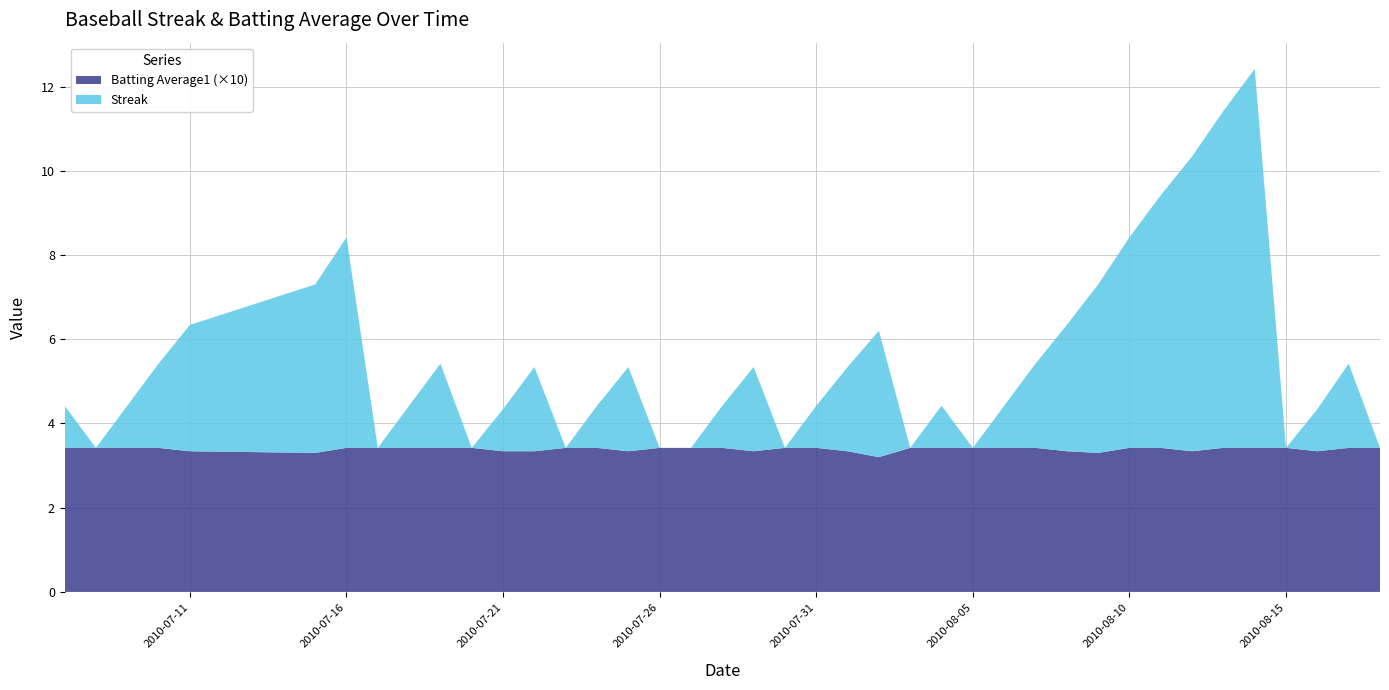

Reading right to left, what are all the values shown in this chart?

Streak: 2010-08-18=0.0	2010-08-17=2.0	2010-08-16=1.0	2010-08-15=0.0	2010-08-14=9.0	2010-08-13=8.0	2010-08-12=7.0	2010-08-11=6.0	2010-08-10=5.0	2010-08-09=4.0	2010-08-08=3.0	2010-08-07=2.0	2010-08-06=1.0	2010-08-05=0.0	2010-08-04=1.0	2010-08-03=0.0	2010-08-02=3.0	2010-08-01=2.0	2010-07-31=1.0	2010-07-30=0.0	2010-07-29=2.0	2010-07-28=1.0	2010-07-27=0.0	2010-07-26=0.0	2010-07-25=2.0	2010-07-24=1.0	2010-07-23=0.0	2010-07-22=2.0	2010-07-21=1.0	2010-07-20=0.0	2010-07-19=2.0	2010-07-18=1.0	2010-07-17=0.0	2010-07-16=5.0	2010-07-15=4.0	2010-07-11=3.0	2010-07-10=2.0	2010-07-09=1.0	2010-07-08=0.0	2010-07-07=1.0
Batting Average1: 2010-08-18=0.3	2010-08-17=0.3	2010-08-16=0.3	2010-08-15=0.3	2010-08-14=0.3	2010-08-13=0.3	2010-08-12=0.3	2010-08-11=0.3	2010-08-10=0.3	2010-08-09=0.3	2010-08-08=0.3	2010-08-07=0.3	2010-08-06=0.3	2010-08-05=0.3	2010-08-04=0.3	2010-08-03=0.3	2010-08-02=0.3	2010-08-01=0.3	2010-07-31=0.3	2010-07-30=0.3	2010-07-29=0.3	2010-07-28=0.3	2010-07-27=0.3	2010-07-26=0.3	2010-07-25=0.3	2010-07-24=0.3	2010-07-23=0.3	2010-07-22=0.3	2010-07-21=0.3	2010-07-20=0.3	2010-07-19=0.3	2010-07-18=0.3	2010-07-17=0.3	2010-07-16=0.3	2010-07-15=0.3	2010-07-11=0.3	2010-07-10=0.3	2010-07-09=0.3	2010-07-08=0.3	2010-07-07=0.3